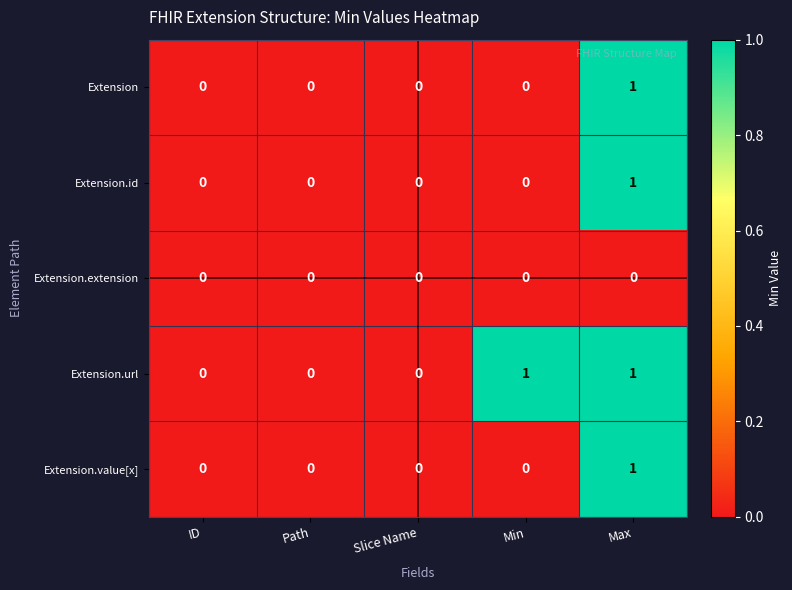

Which series changed the most between ID and Min?

Extension.url